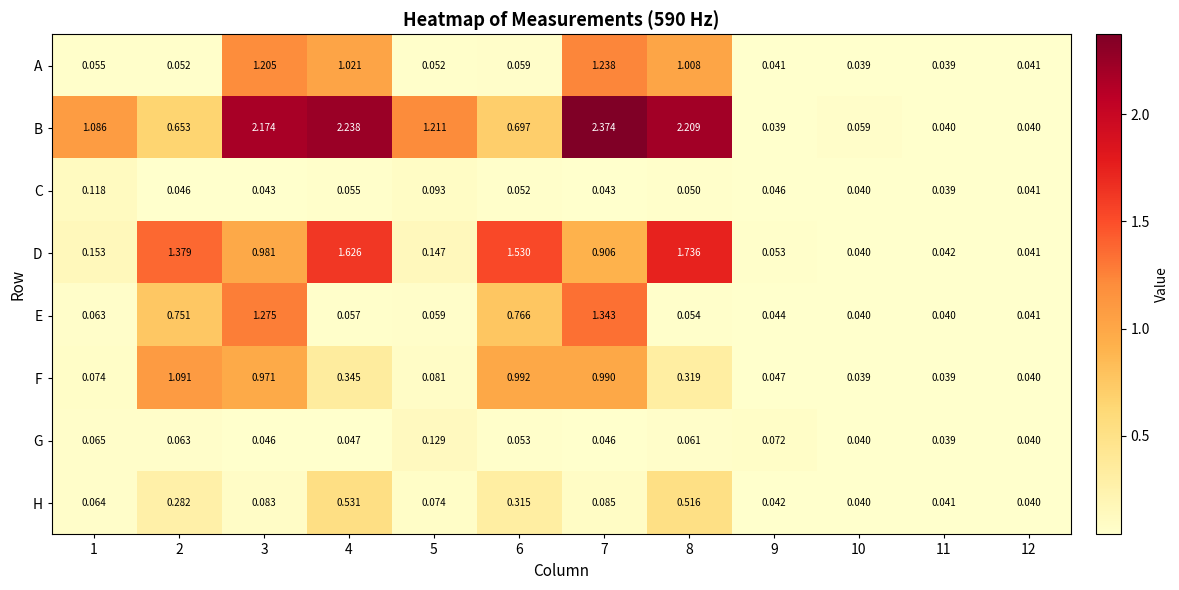

Rank the series by their maximum value, from lowest to highest.

C, G, H, F, A, E, D, B